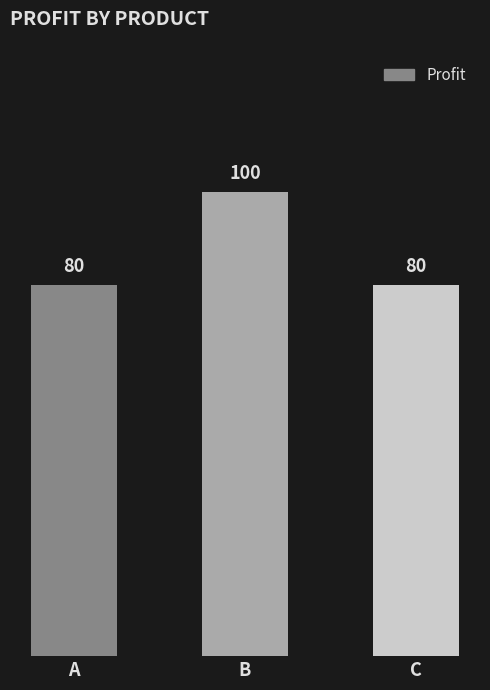

What is the approximate value at C, to the nearest 5?

80